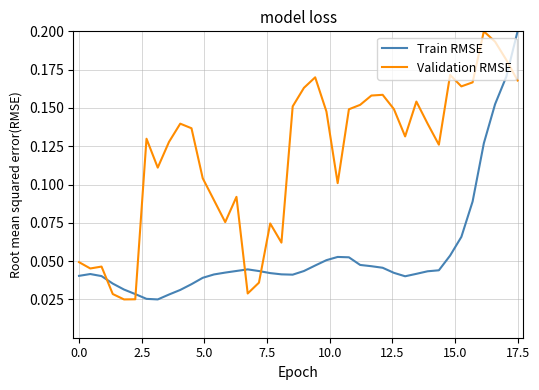

After their last crossing, which series has the higher values: Validation RMSE or Train RMSE?

Train RMSE